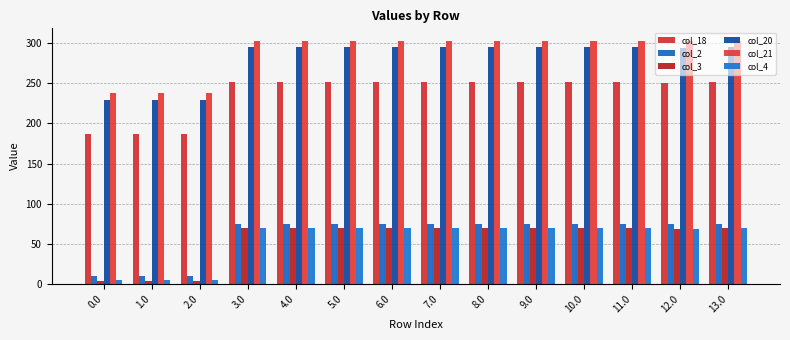

Where does the col_18 series first go above 251?

3.0